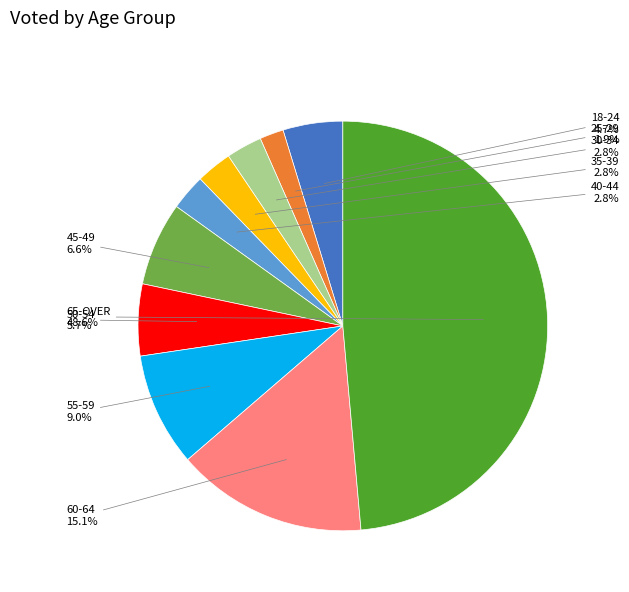

Which slice is the smallest?

25-29